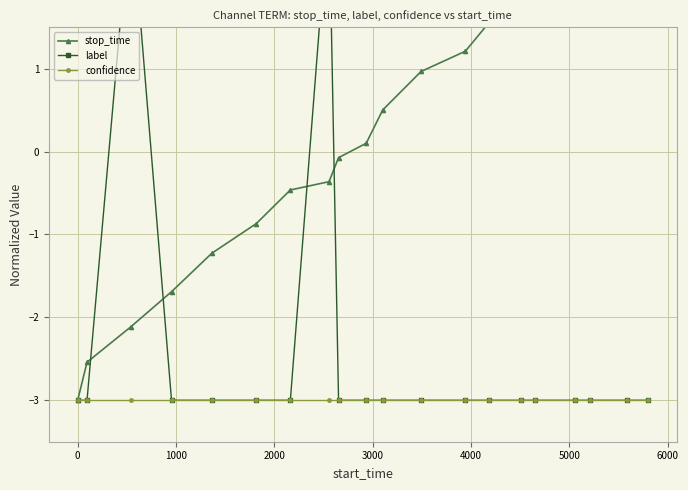

True or false: label and confidence intersect in this chart.

False